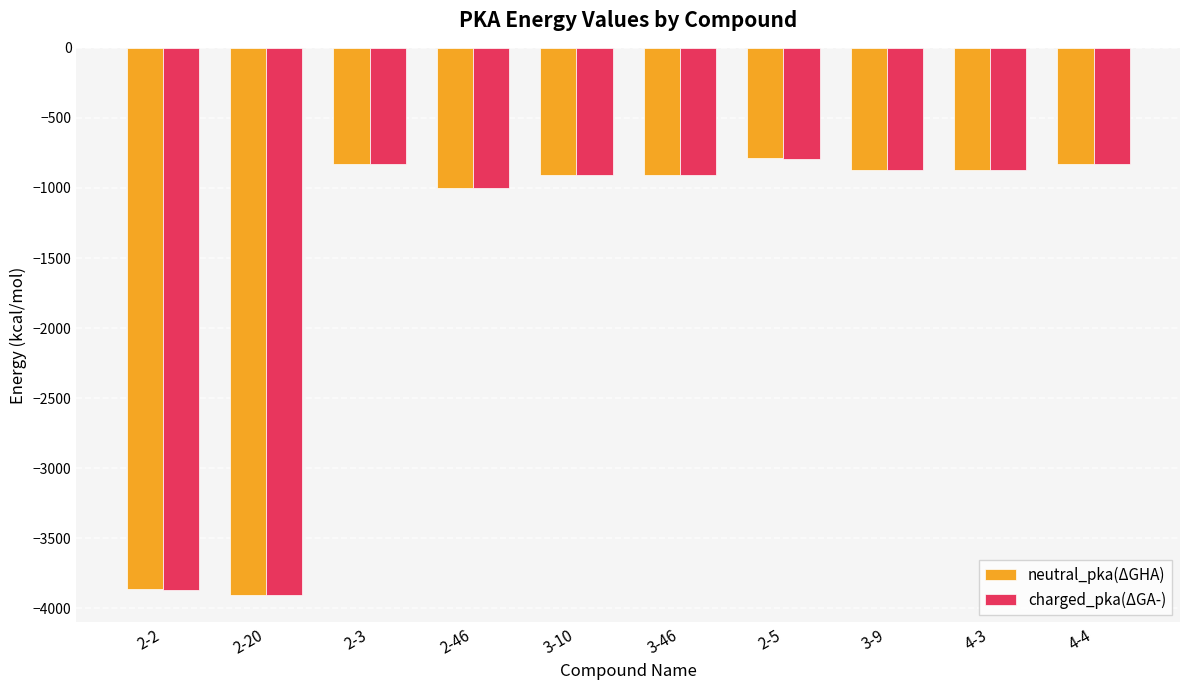

What is the label of the 5th bar from the right?

3-46